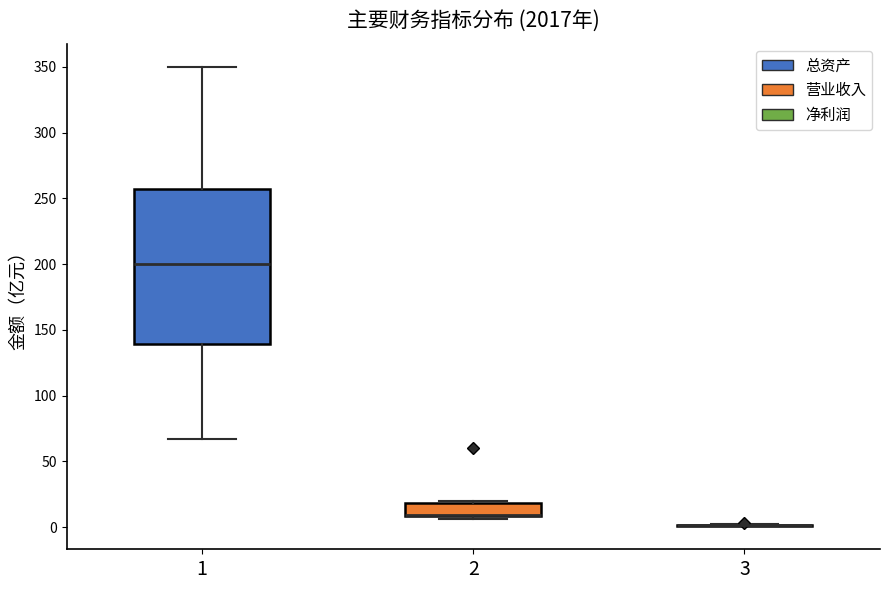

Reading left to right, transcribe this box plot: for each box, give where its median line is, the range the box spans, and where its two whiskers end, as read against the y-axis. The values are not printed on the chart, so give them approximately, as read against the axis.

1: median 200, box 140 to 255, whiskers 65 to 350
2: median 10 (drawn on the box's lower edge), box 10 to 20, whiskers 5 to 20 (just above the box's upper edge)
3: box collapsed to a line at 0, whiskers 0 to 0